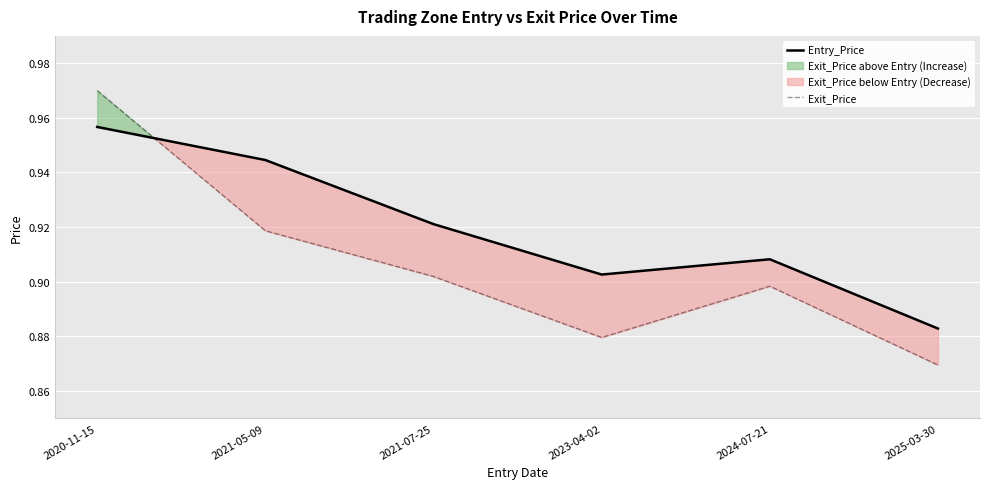

Is the value of Exit_Price at 2023-04-02 greater than the value of Entry_Price at 2025-03-30?

No